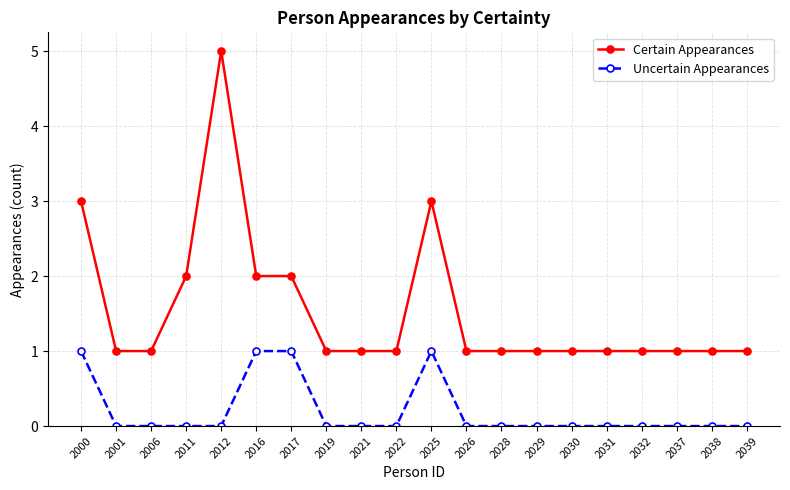

What is the sum of the Certain Appearances values at 2025 and 2012?

8